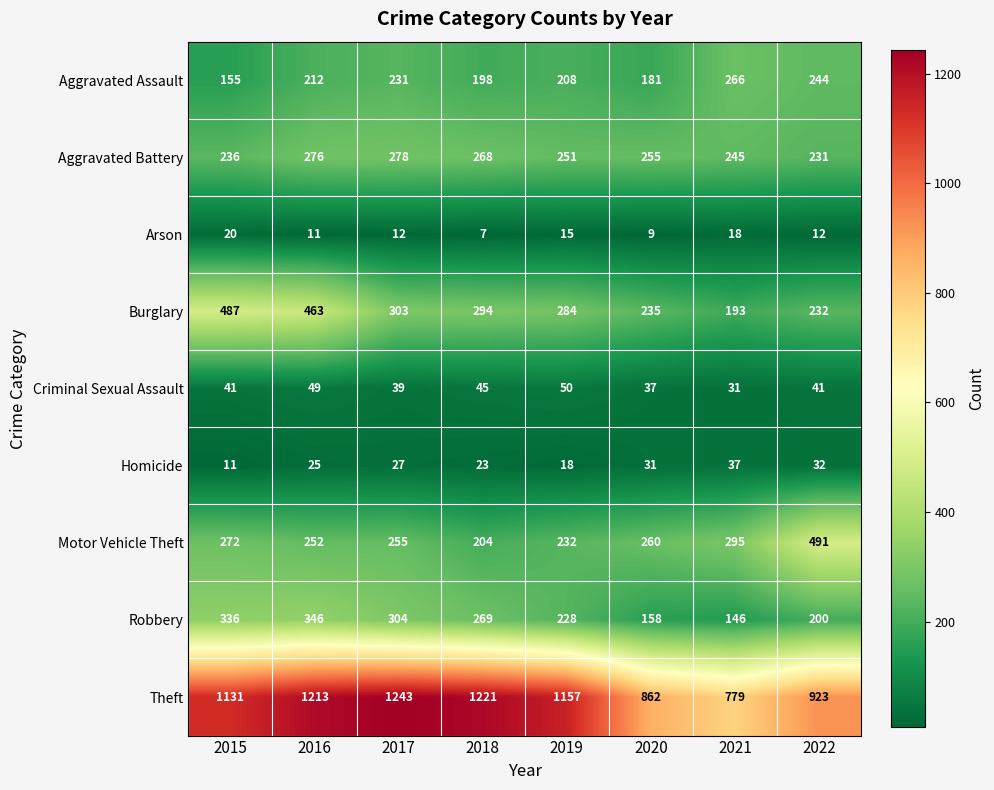

Rank the series at 2017 from highest to lowest value.

Theft, Robbery, Burglary, Aggravated Battery, Motor Vehicle Theft, Aggravated Assault, Criminal Sexual Assault, Homicide, Arson